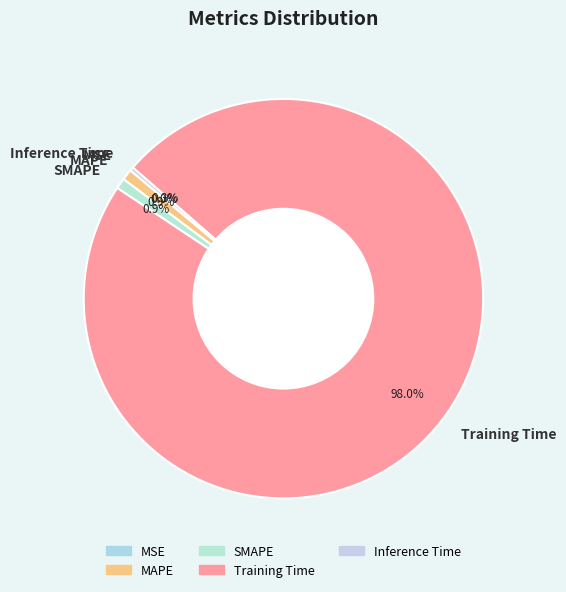

Which category has the biggest portion of the pie?

Training Time